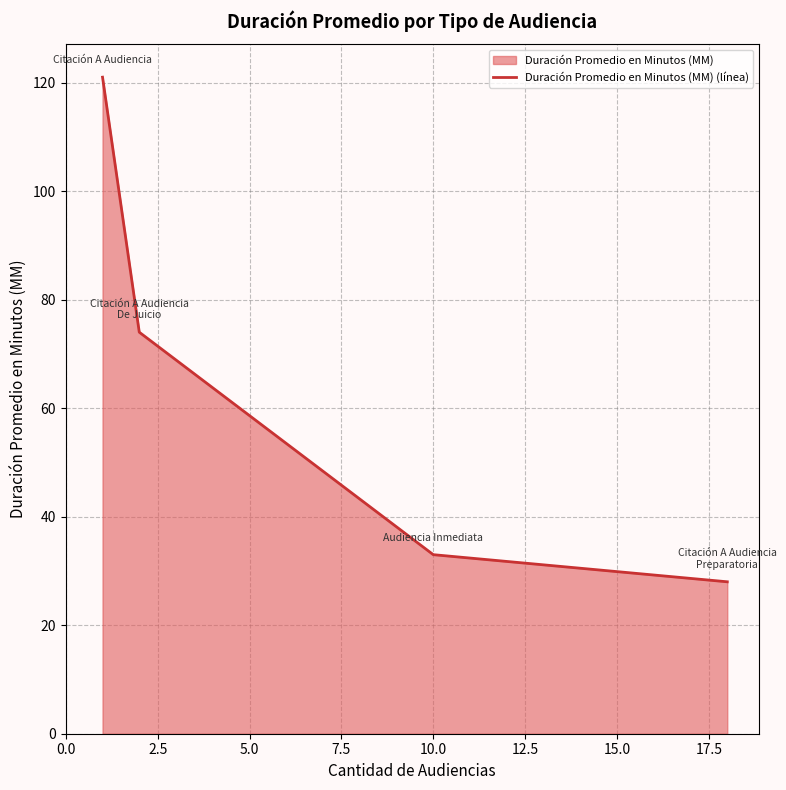

True or false: there are more than 2 points higher than both neighbors.

False